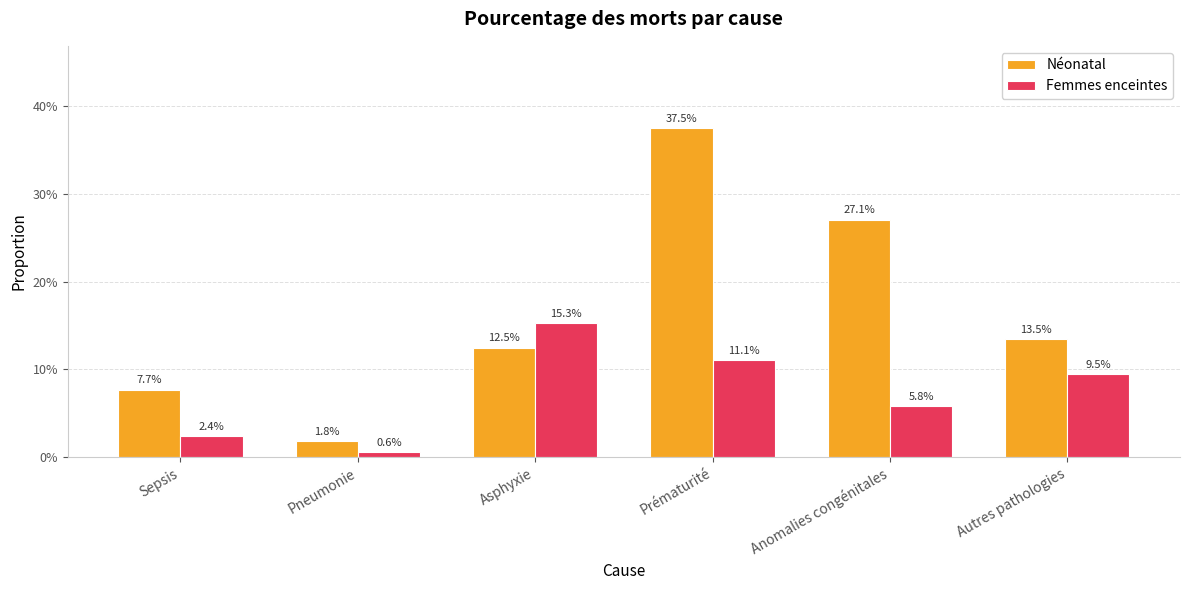

Does the chart contain stacked bars?

No